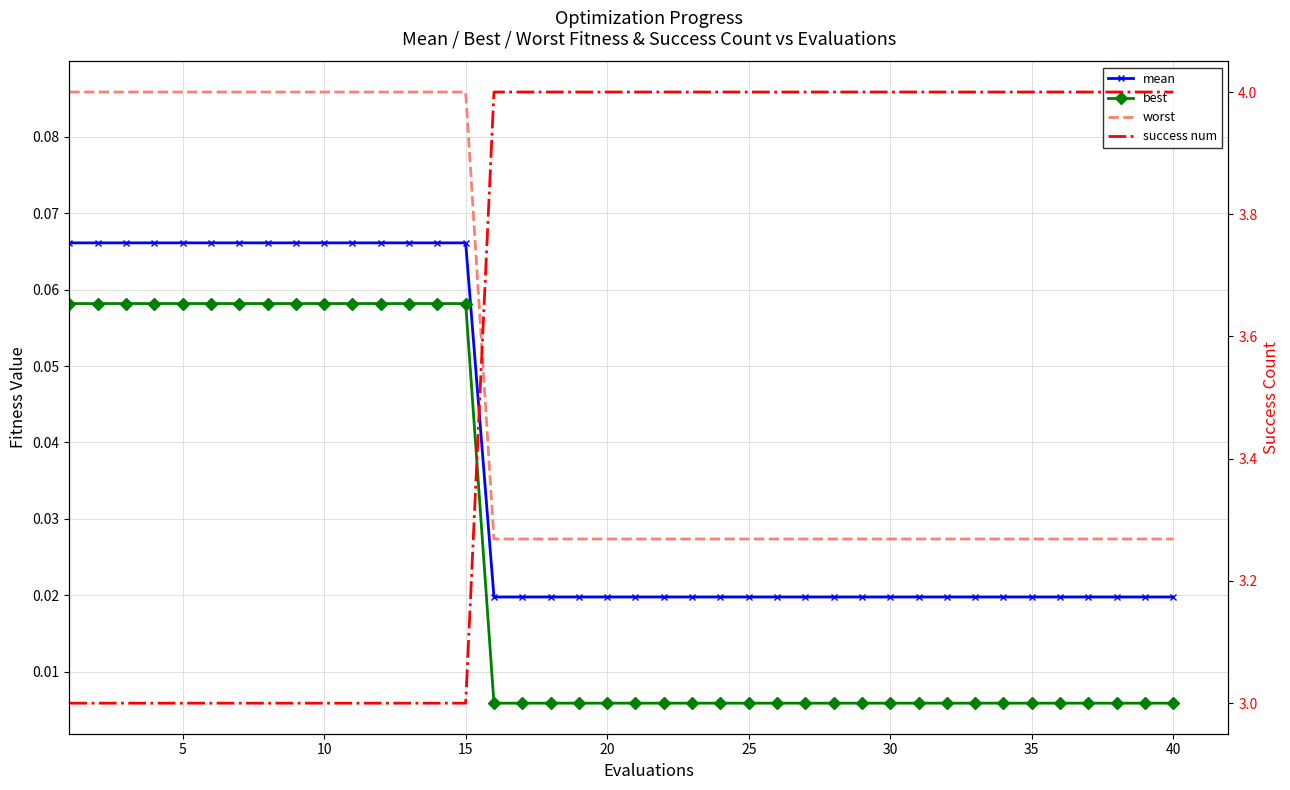

Rank the series at 35 from highest to lowest value.

success num, worst, mean, best